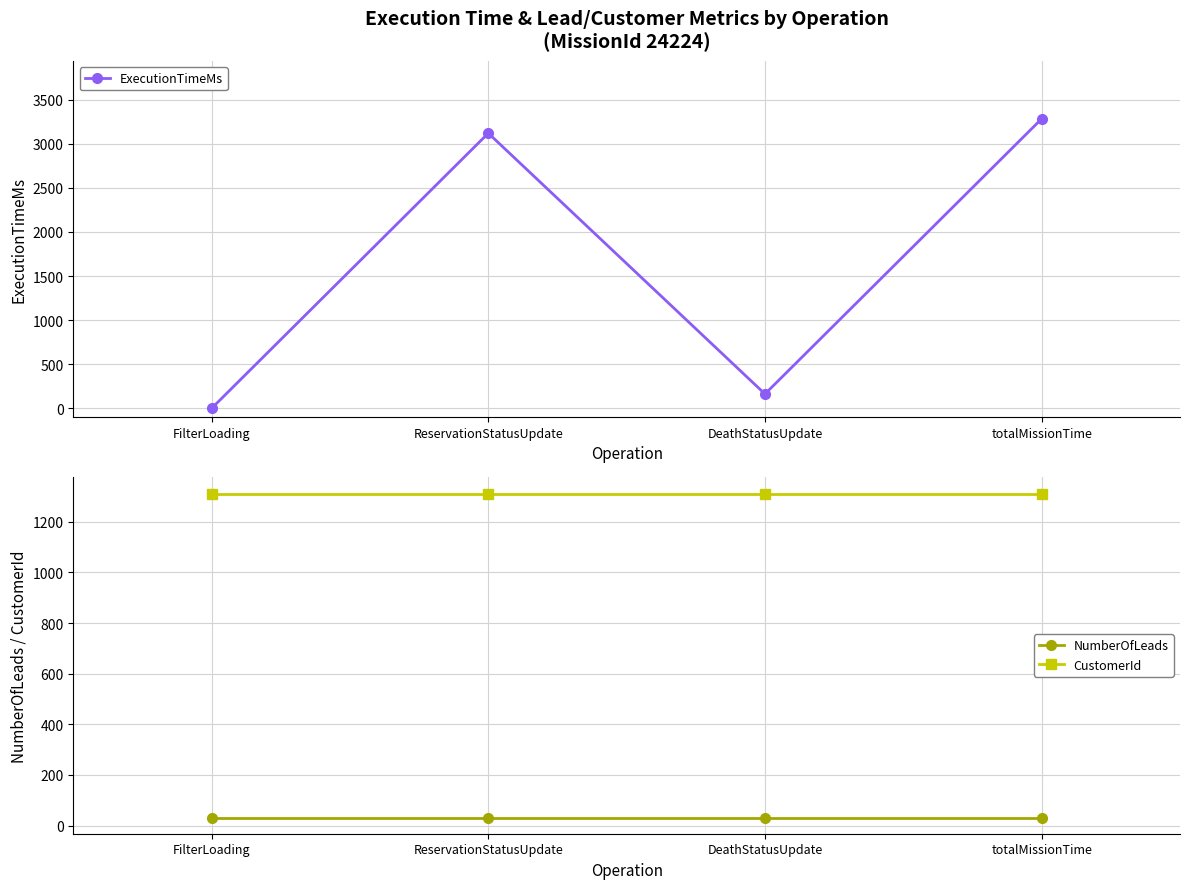

At DeathStatusUpdate, list the series in order from smallest to largest.

NumberOfLeads, ExecutionTimeMs, CustomerId